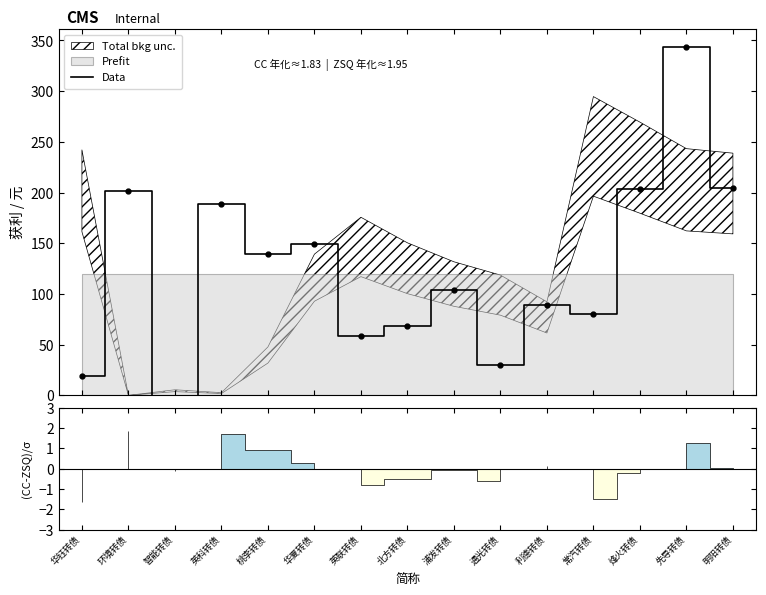

Between 浦发转债 and 常汽转债, which is larger?

浦发转债